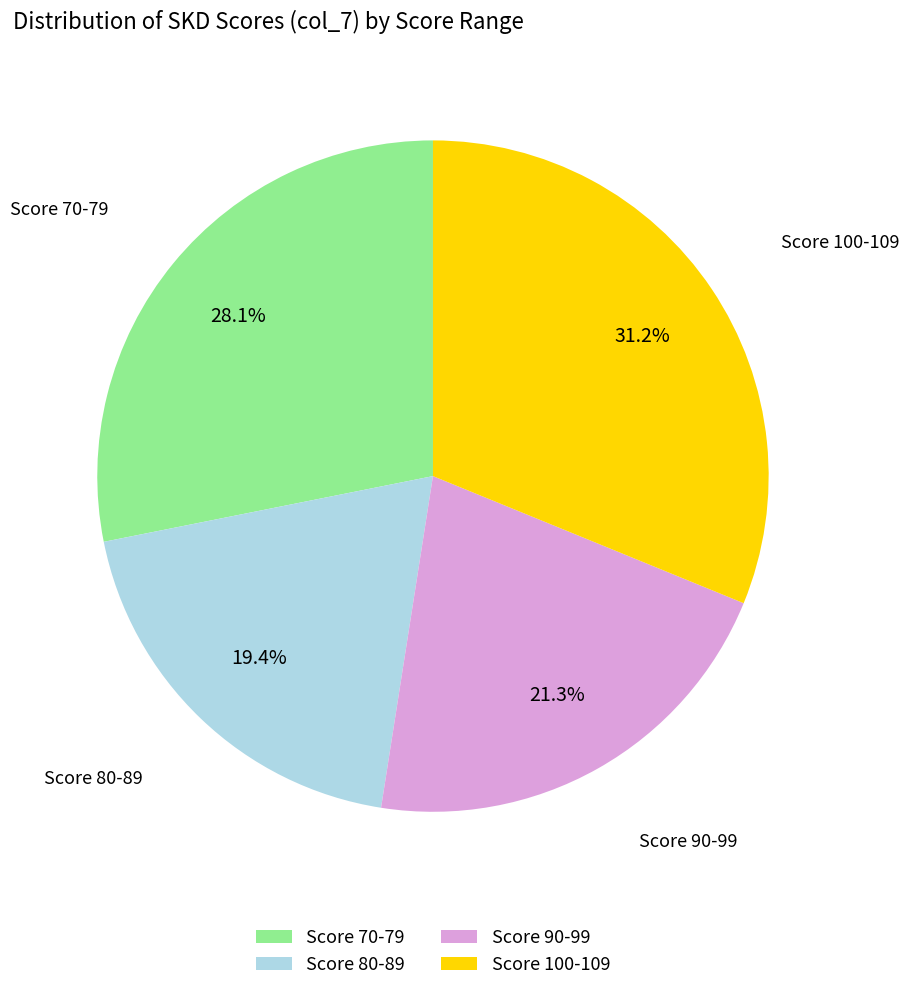

Does Score 70-79 represent more than half of the total?

No